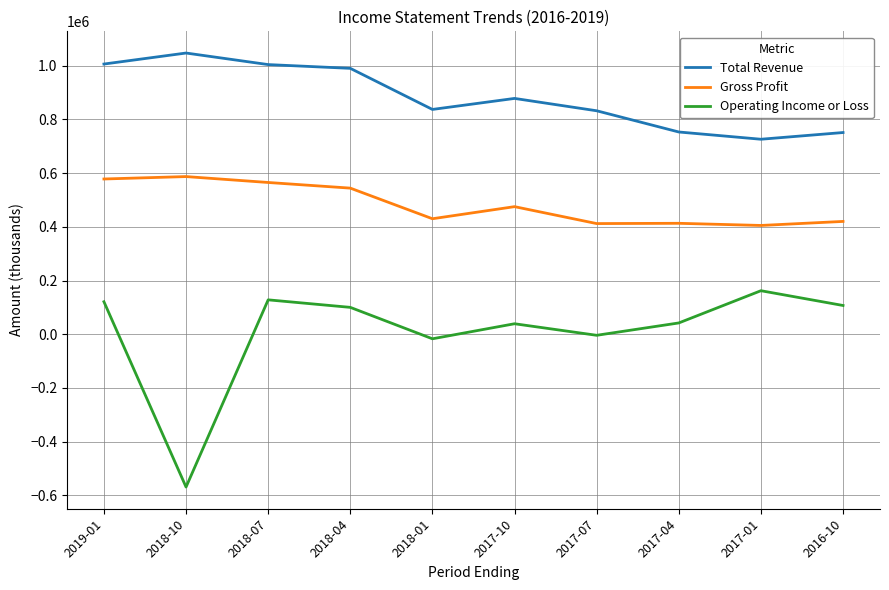

Rank the series by their maximum value, from lowest to highest.

Operating Income or Loss, Gross Profit, Total Revenue